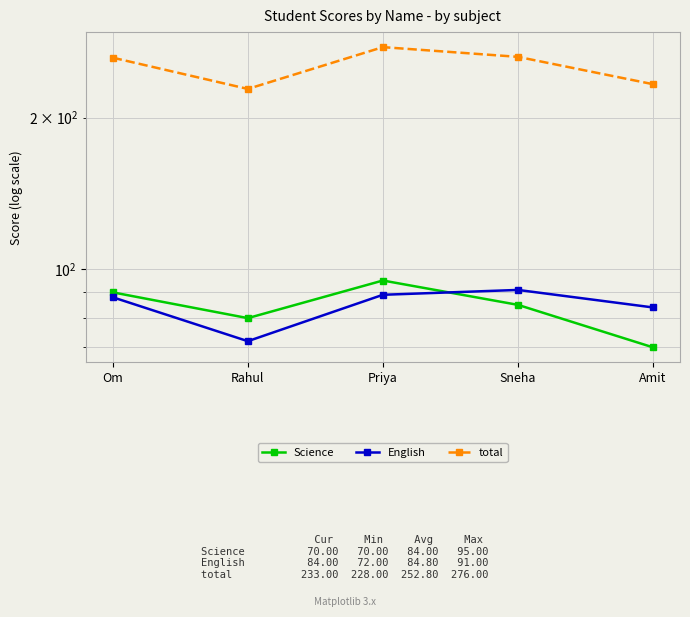

Where does the Science series first go above 85?

Om